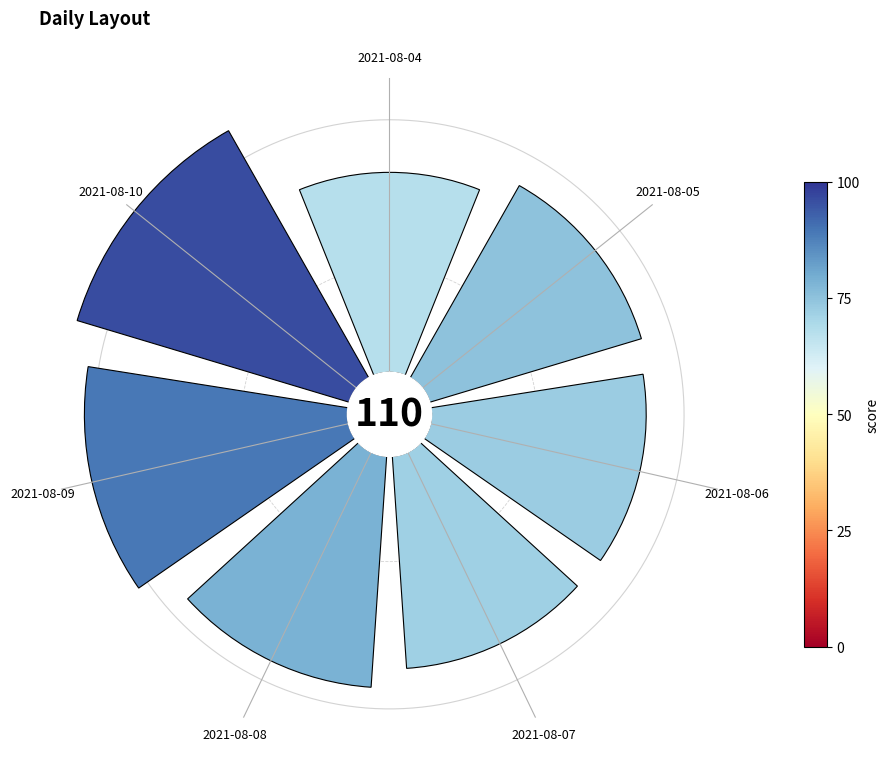

To the nearest percent, what portion does 2021-08-10 represent?

17%